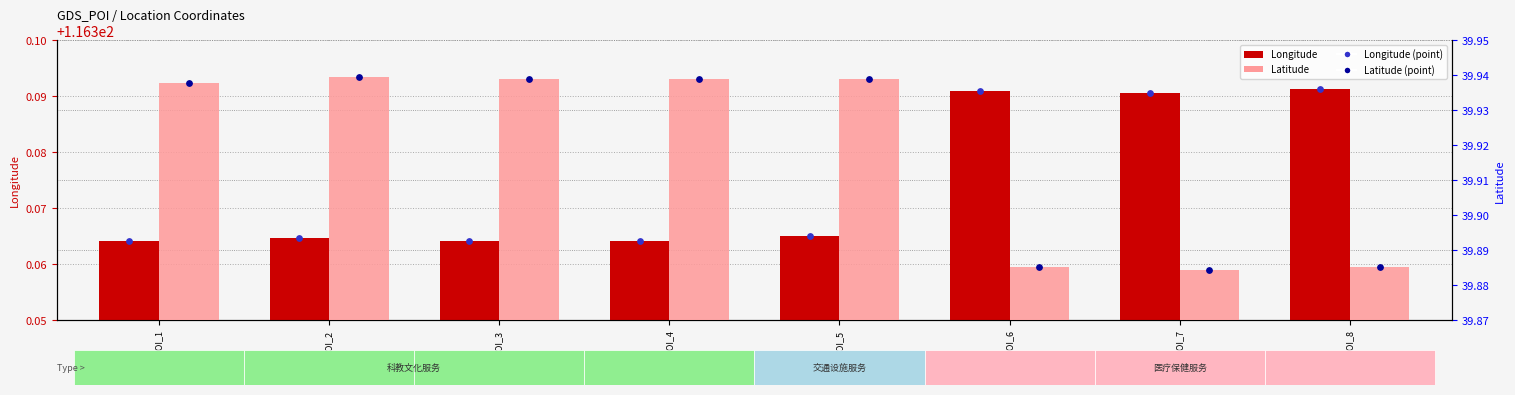

Which series contains the highest Y value?

Longitude